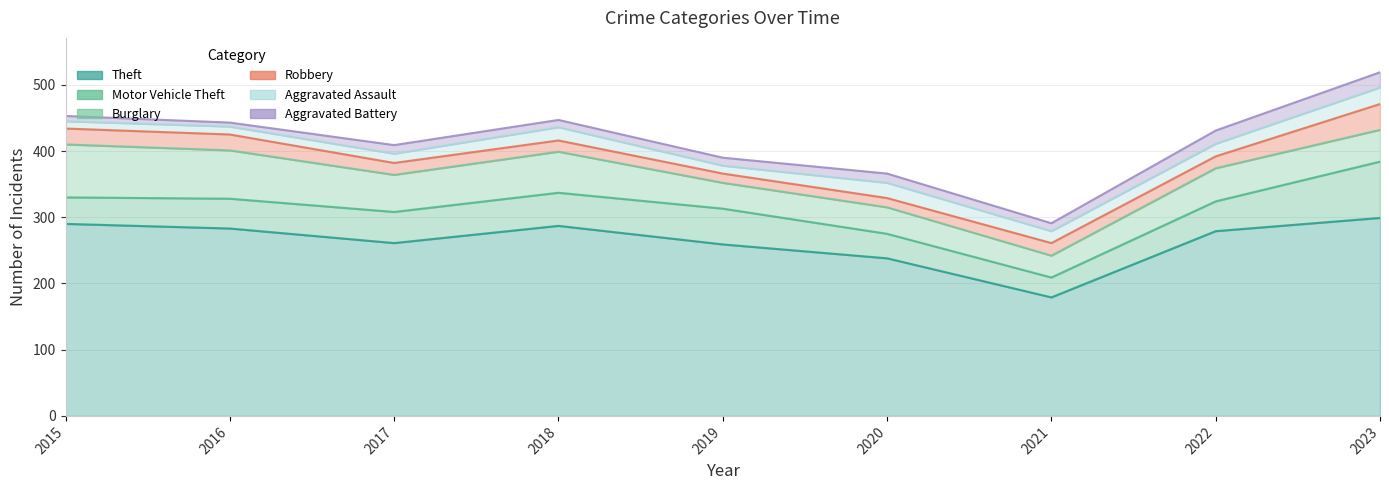

Reading left to right, list all the values displayed in this chart.

Theft: 290	283	261	287	259	238	179	279	299
Motor Vehicle Theft: 40	45	47	50	54	37	30	45	85
Burglary: 80	73	56	62	39	40	33	50	48
Robbery: 24	24	18	17	14	14	19	18	39
Aggravated Assault: 11	12	14	20	12	23	18	19	25
Aggravated Battery: 8	6	13	11	12	14	12	20	23